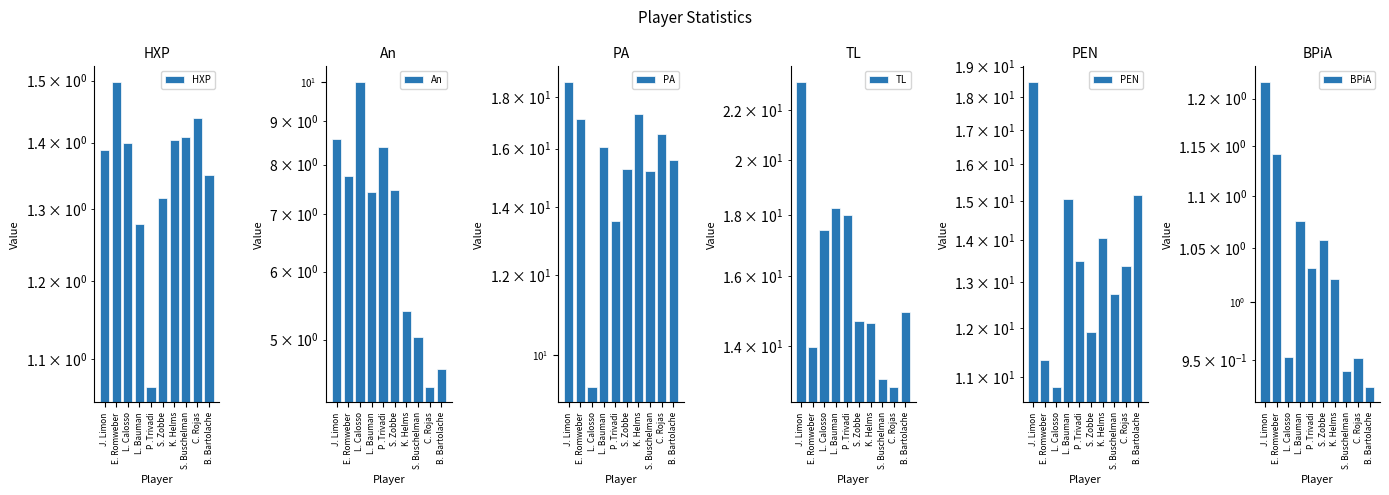

What is the label of the 7th bar from the left?

K. Helms